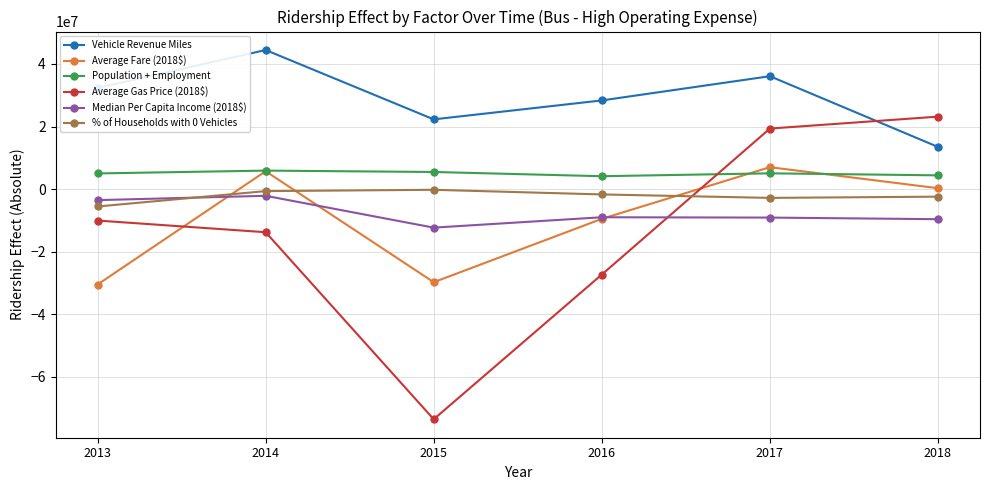

The value of Average Gas Price (2018$) at 2013 is -10032474.6. True or false?

True